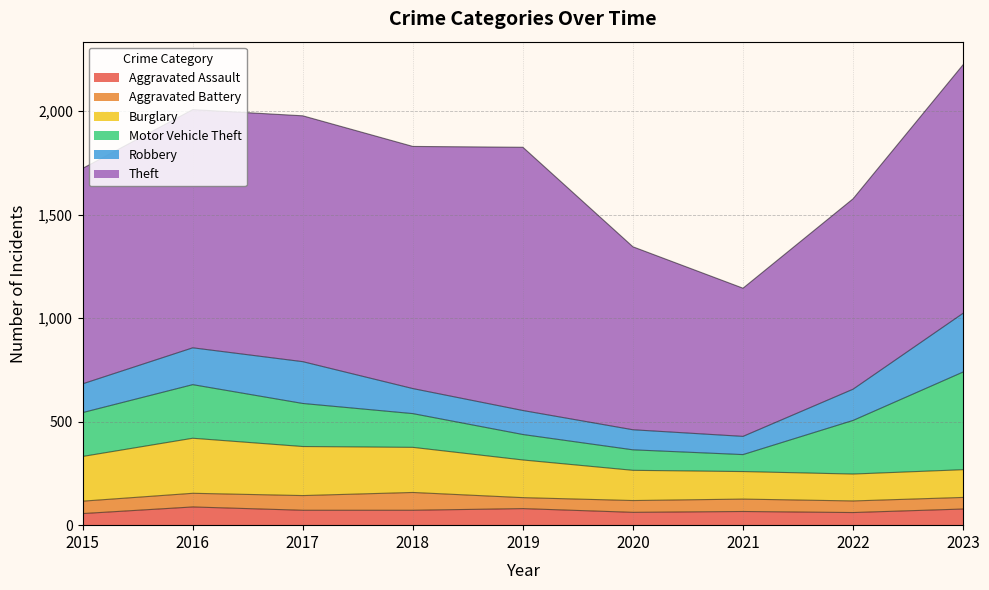

What is the maximum value shown in the chart?

1272